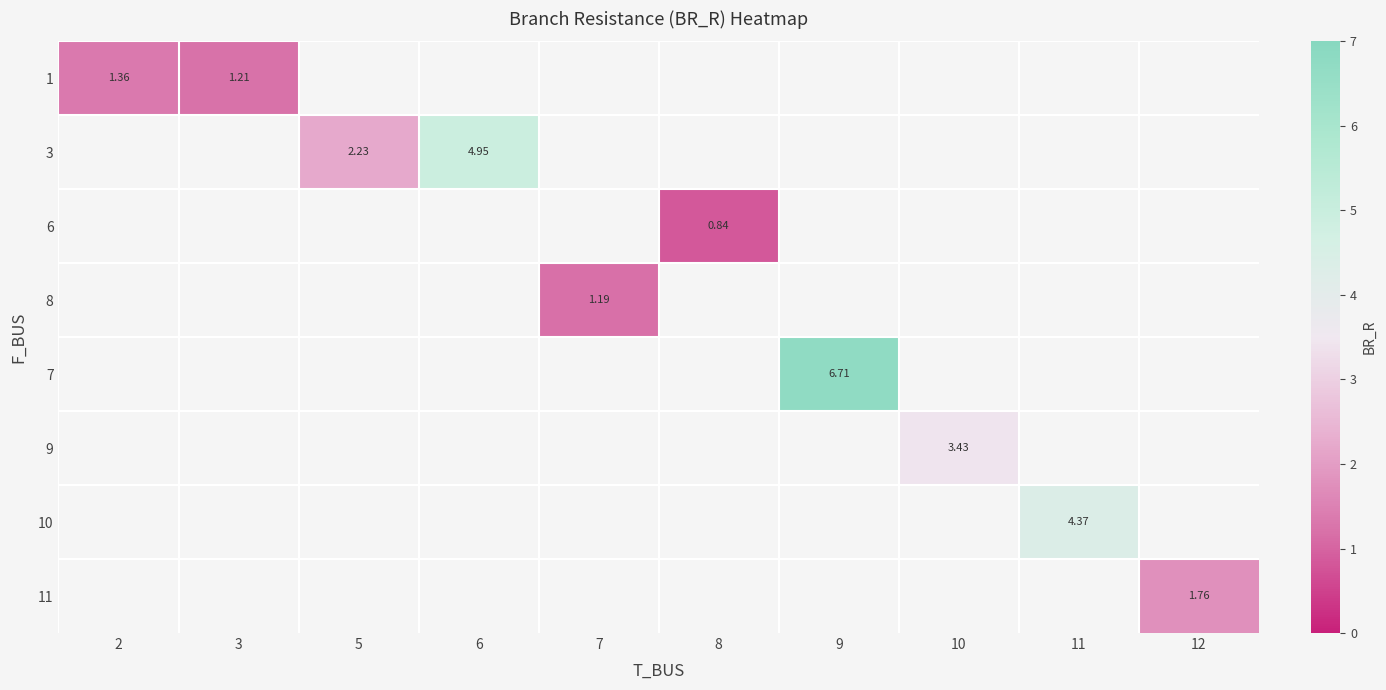

What is the minimum value shown in the chart?

0.8